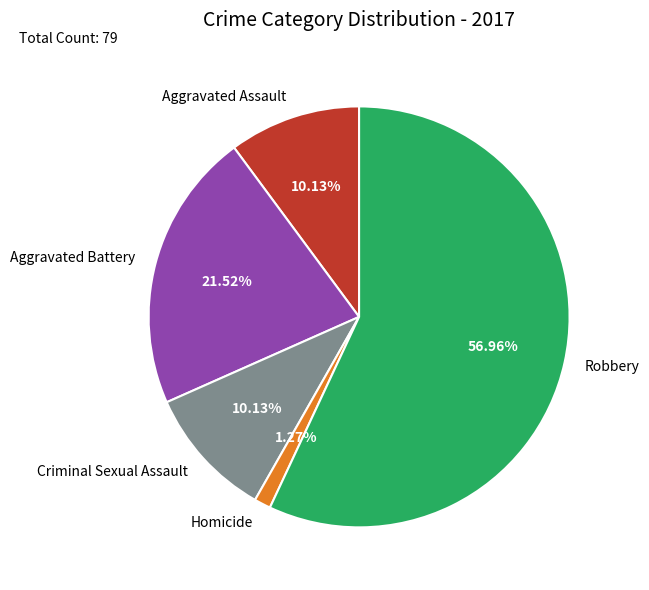

Between Robbery and Aggravated Assault, which is larger?

Robbery